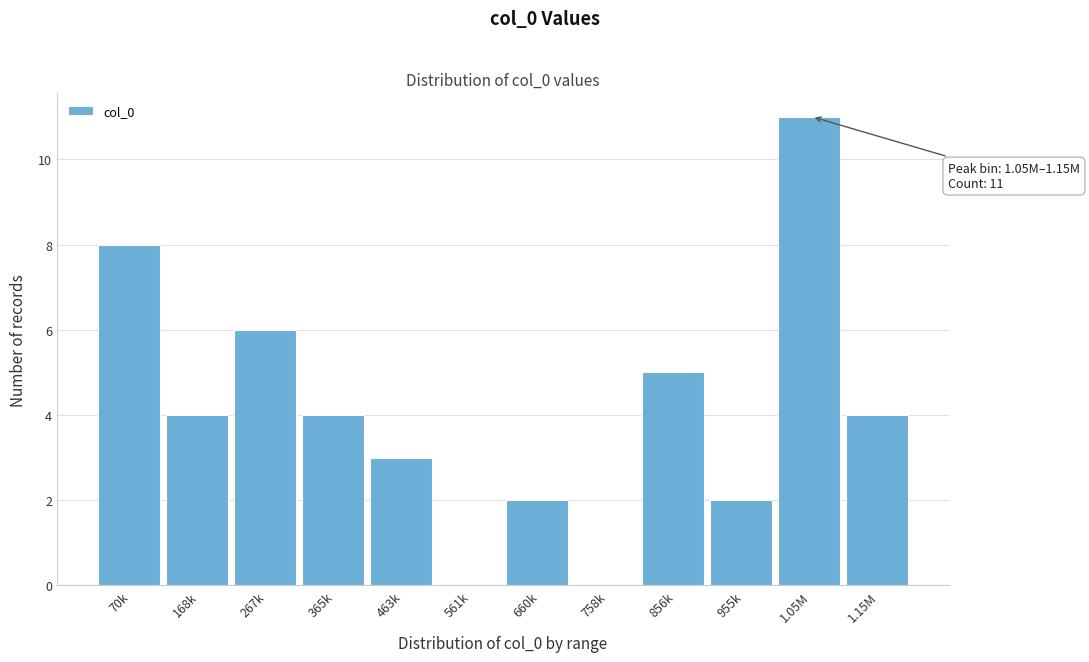

Reading right to left, list all the values displayed in this chart.

1.15M=4	1.05M=11	955k=2	856k=5	758k=0	660k=2	561k=0	463k=3	365k=4	267k=6	168k=4	70k=8